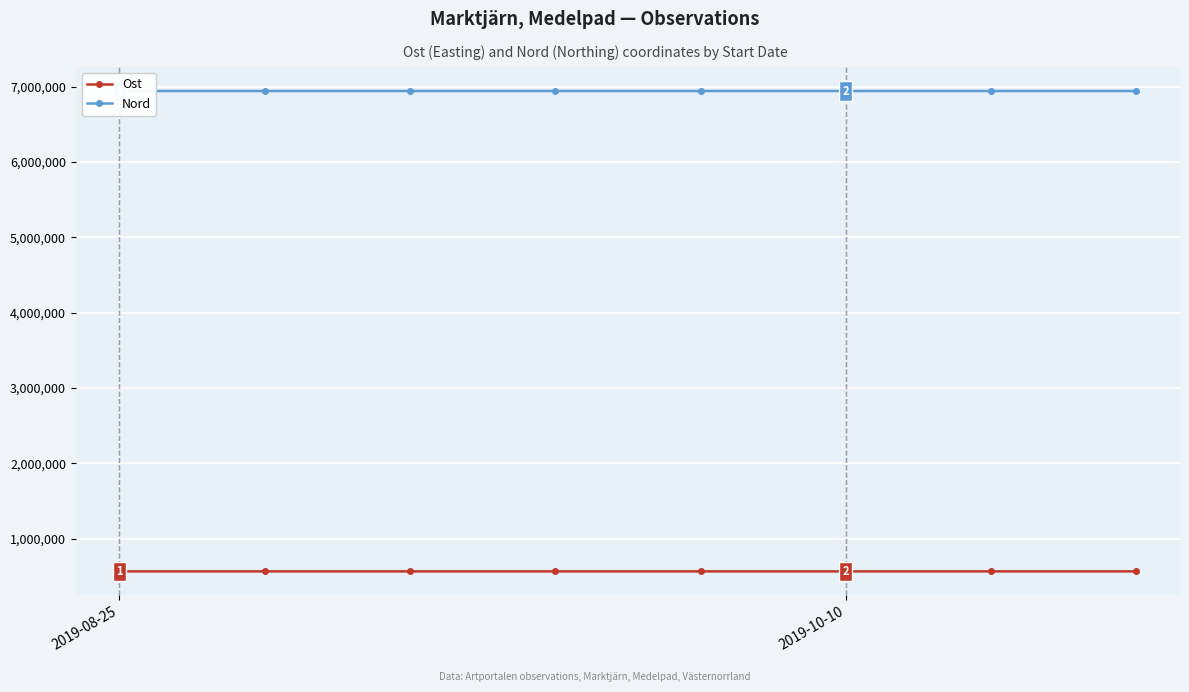

List the series in order of their overall mean, lowest first.

Ost, Nord